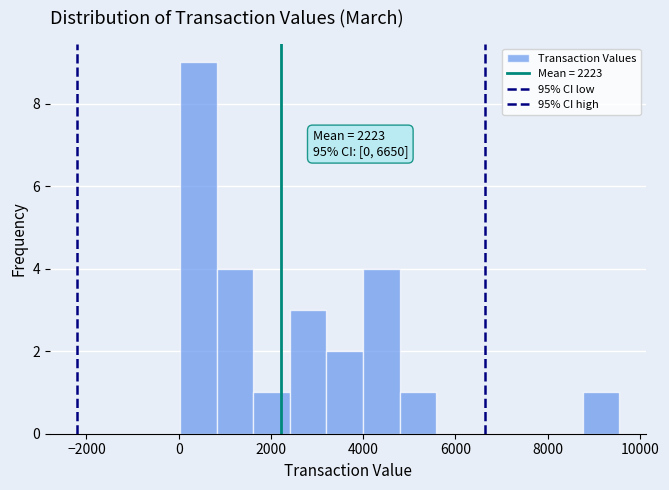

Around what value on the x-axis is the tallest bar? Give the approximate position of its centre, as read against the axis.

400